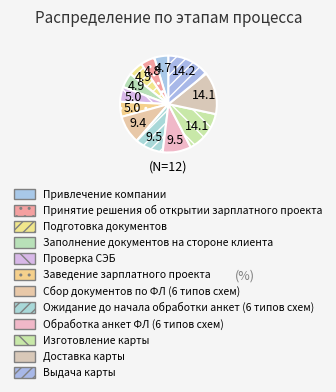

How many slices are in this pie chart?

12